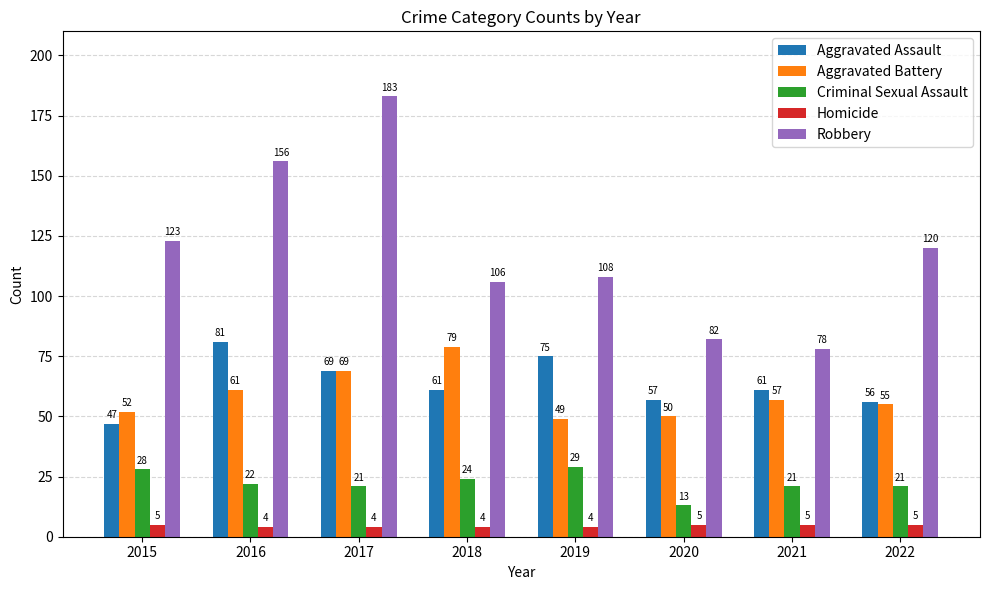

How many bars are there in total?

40